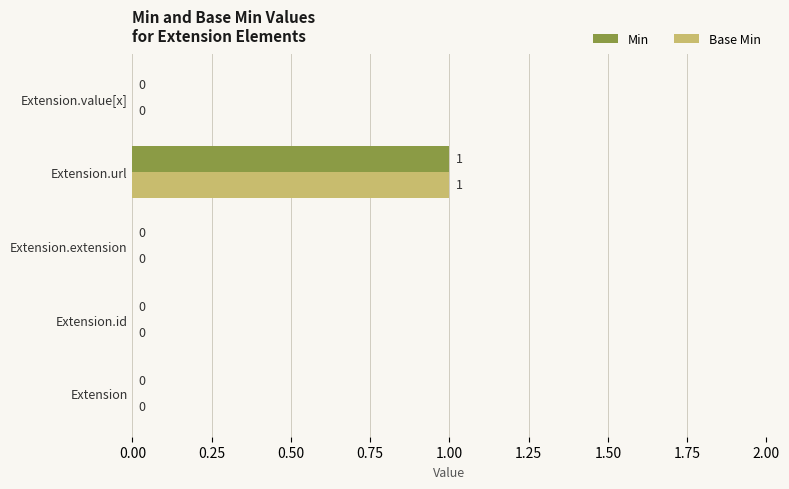

At which category is the sum across all series the highest?

Extension.url